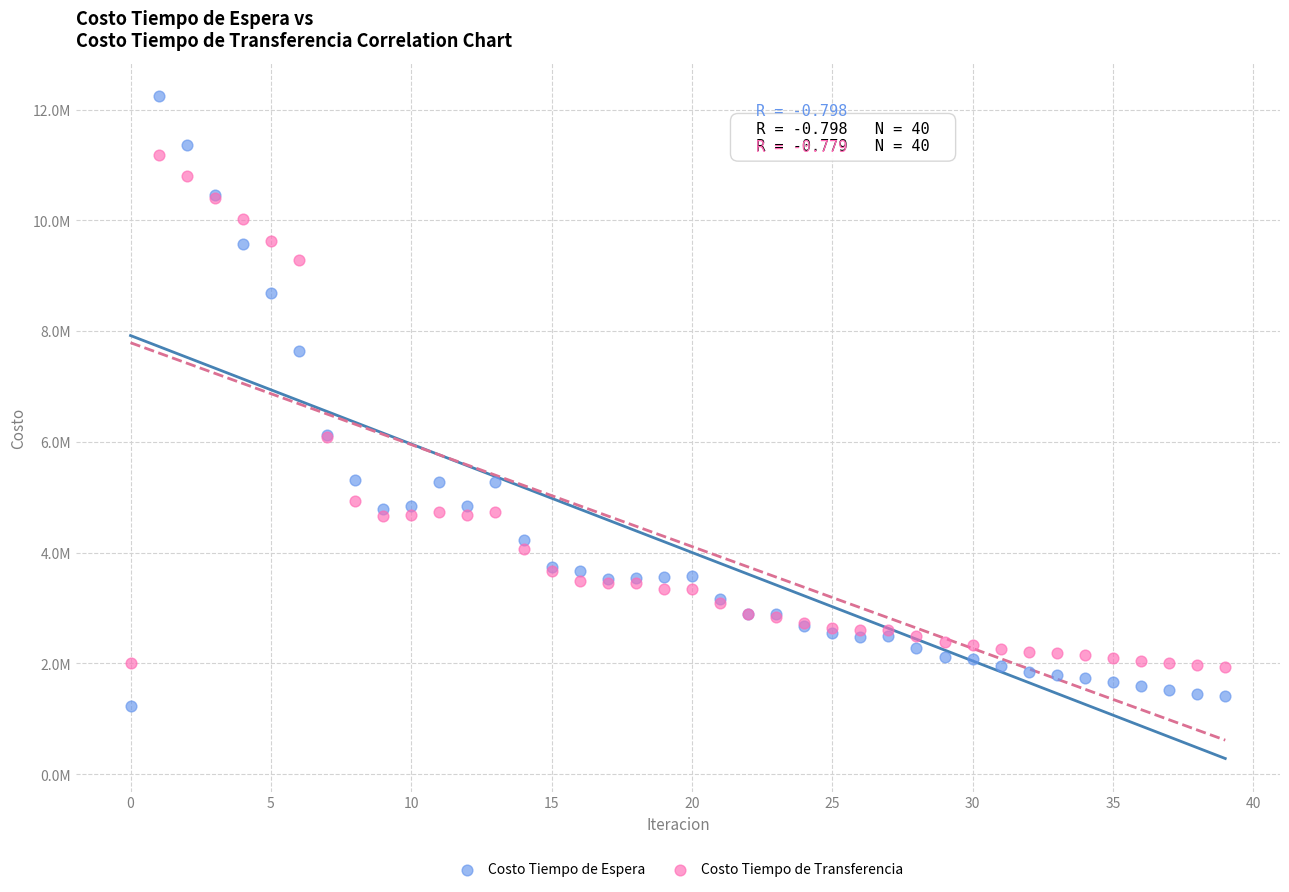

Which series has the widest spread of Y values?

Costo Tiempo de Espera